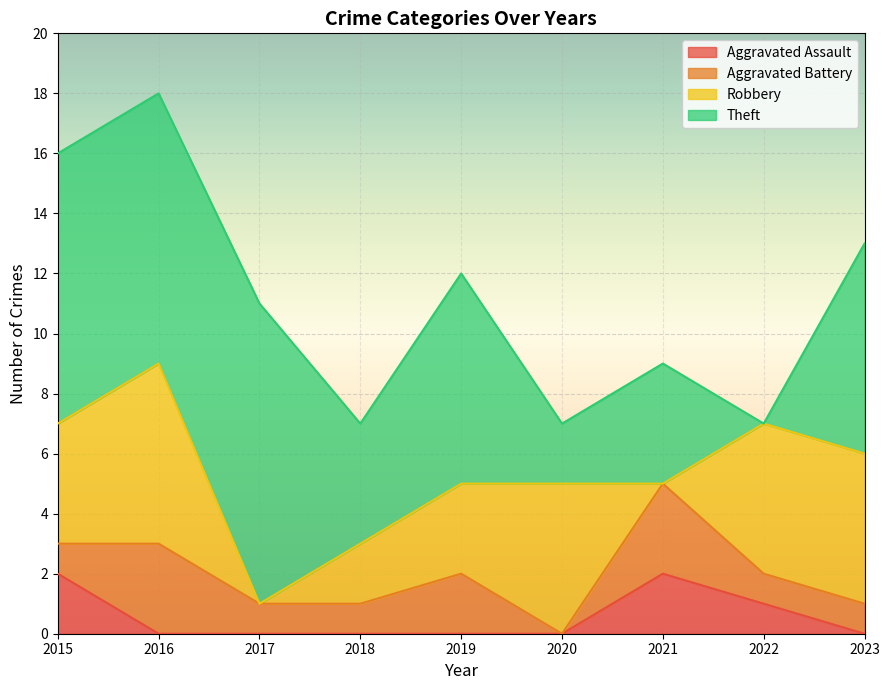

Rank the series by their average value, from lowest to highest.

Aggravated Assault, Aggravated Battery, Robbery, Theft